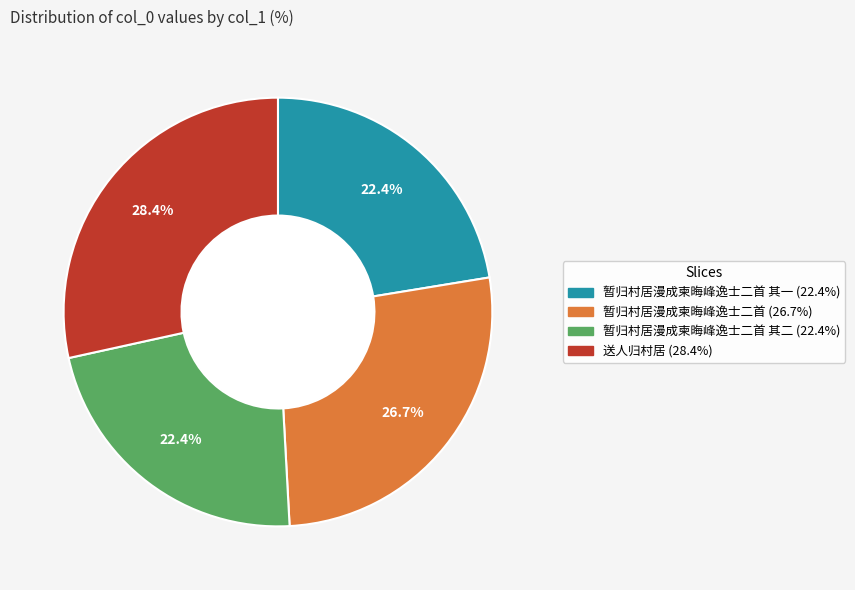

Count the number of slices in the pie.

4